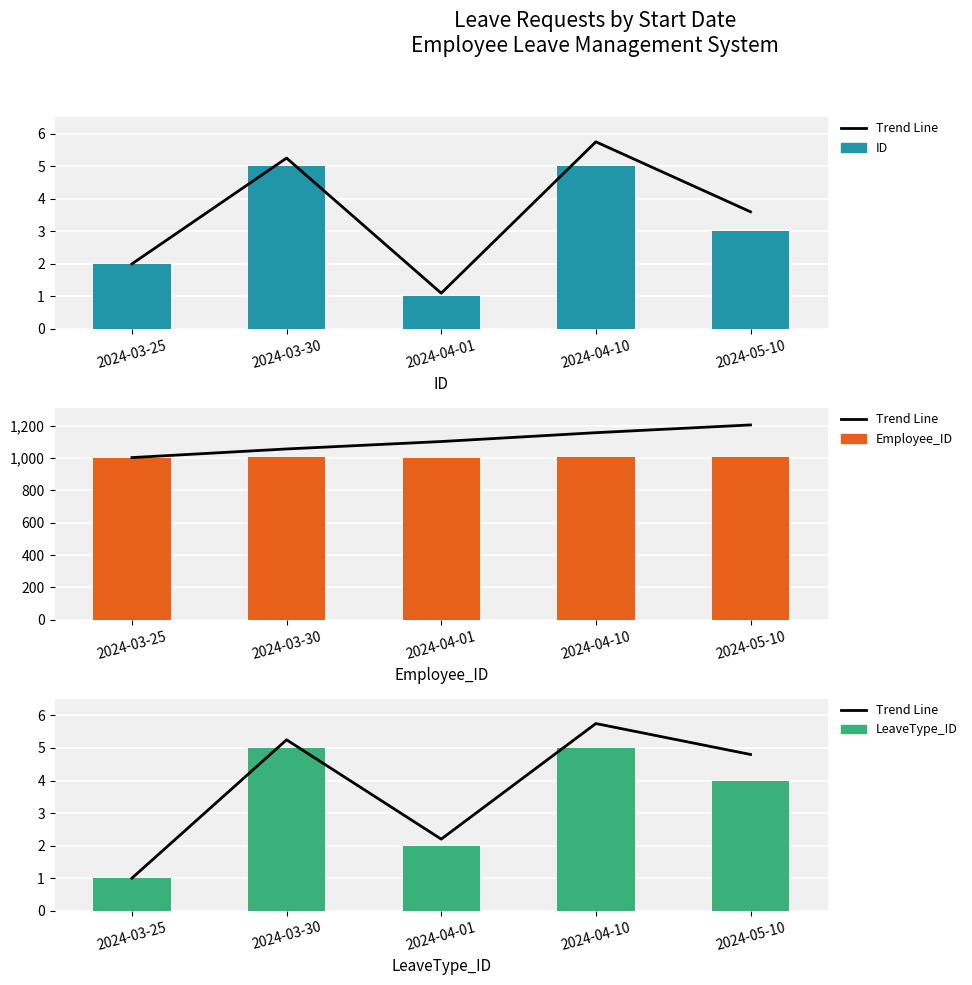

List the labels in order of Employee_ID value, smallest first.

2024-04-01, 2024-03-25, 2024-05-10, 2024-03-30, 2024-04-10